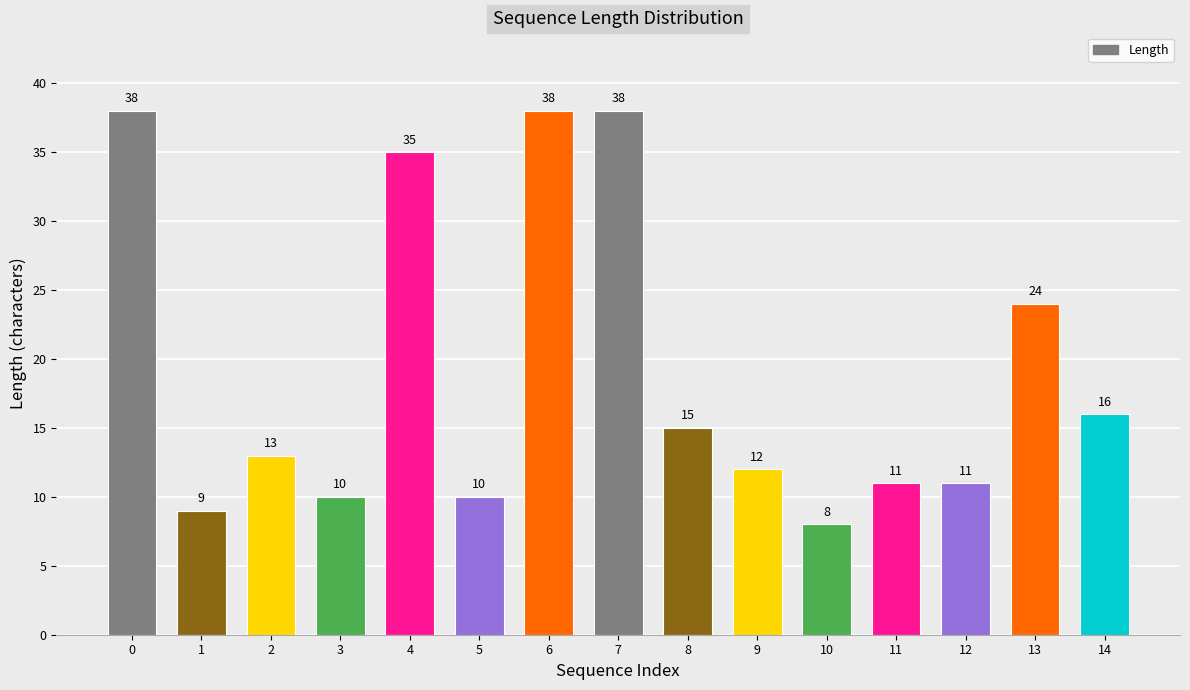

Count the number of data series in this chart.

1